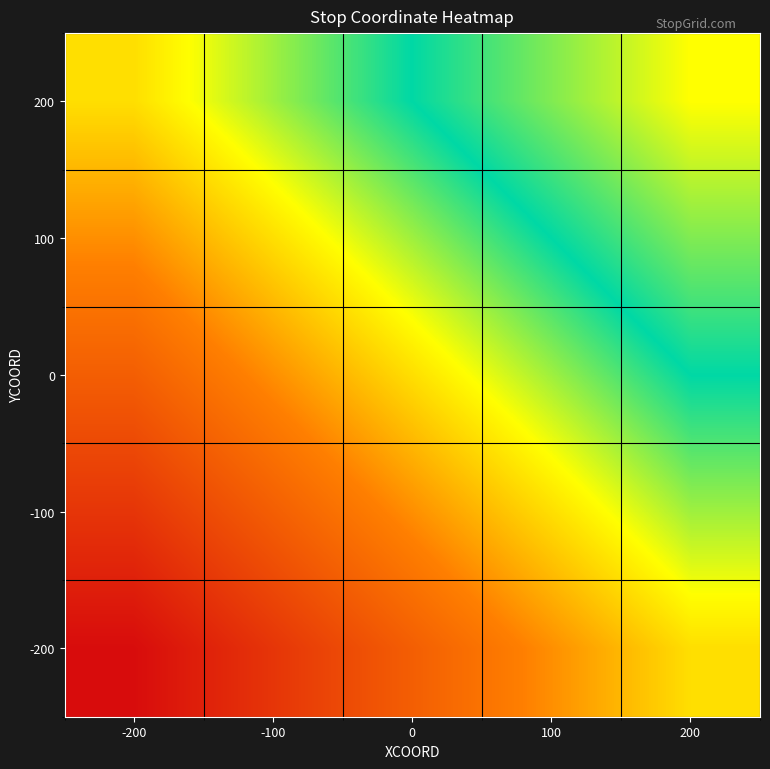

At 200, list the series in order from largest to smallest.

200, 100, 0, -100, -200